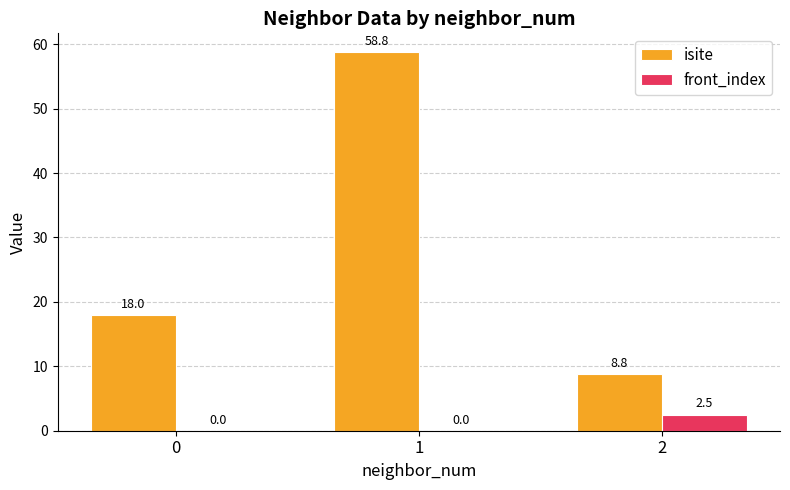

Are the bars horizontal?

No